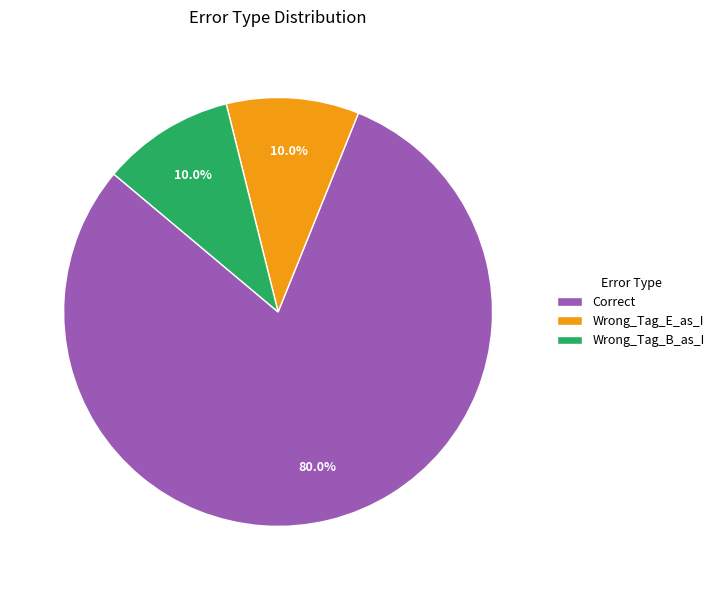

Between Wrong_Tag_E_as_I and Correct, which is larger?

Correct